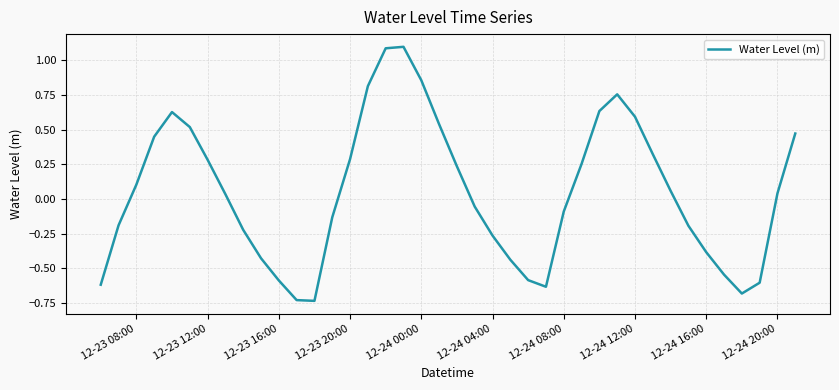

Does the chart have visible grid lines?

Yes